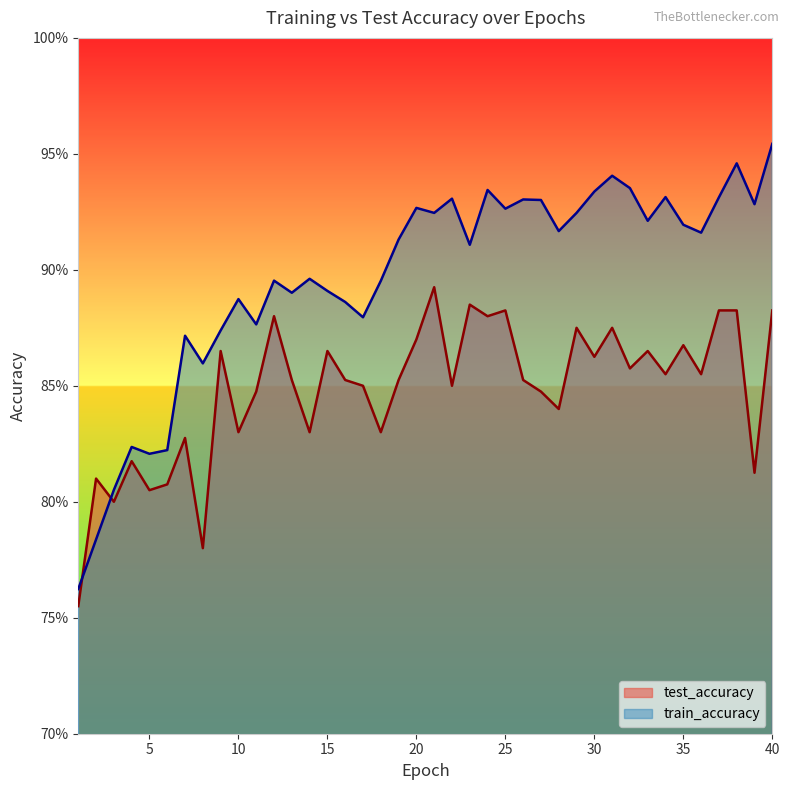

Count the train_accuracy values in the range 0 to 1.

40